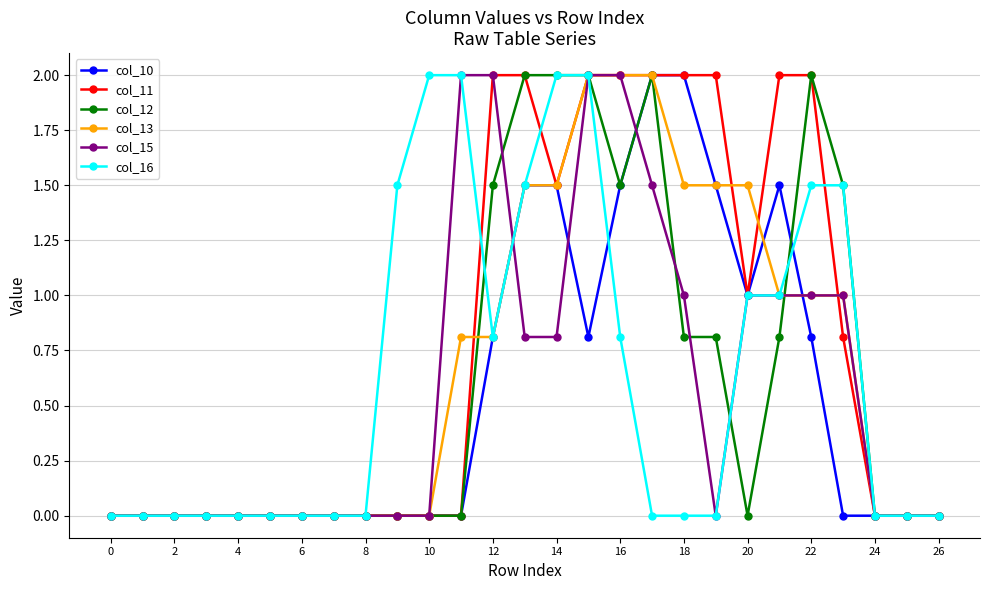

How many lines are shown in the chart?

6